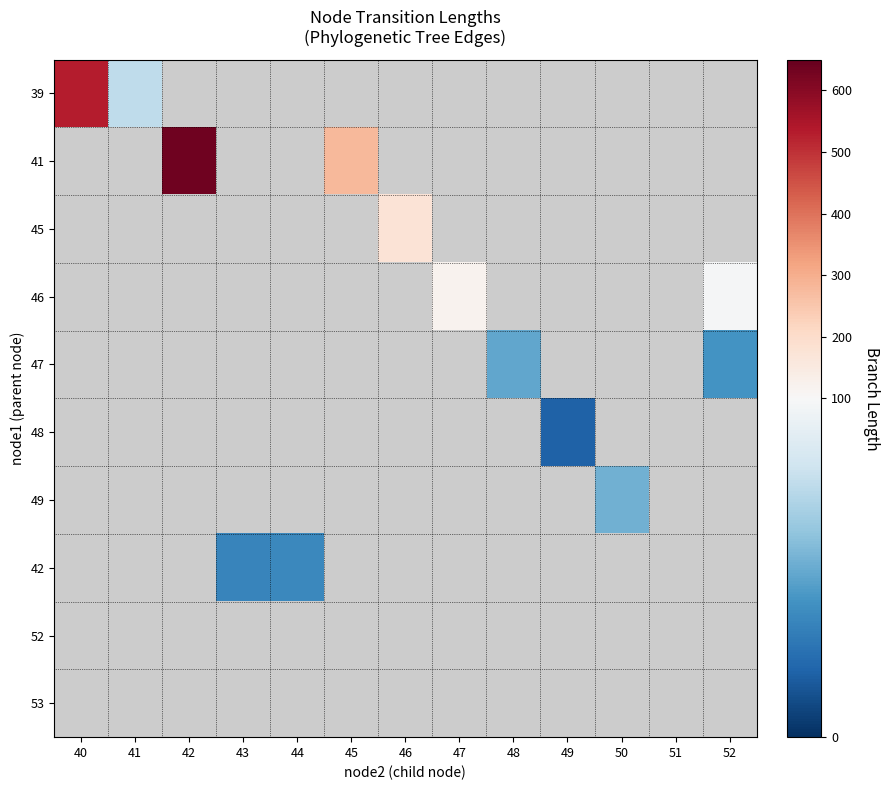

What is the approximate value of 46 at 52?

98.9